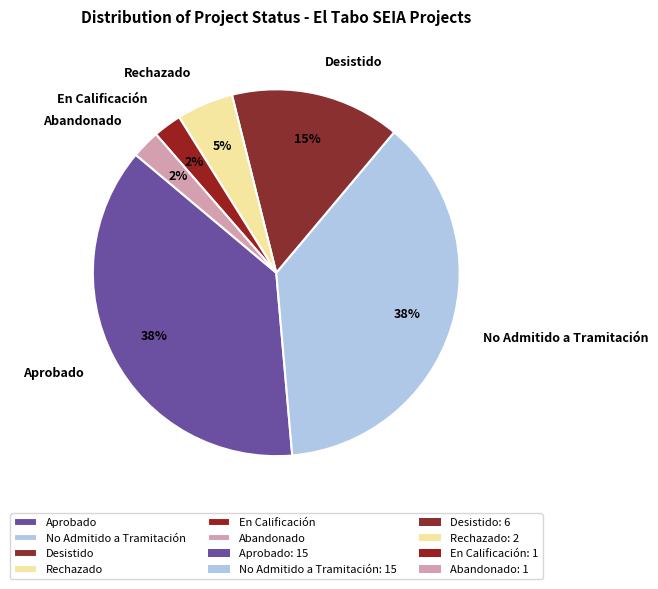

Is it true that Abandonado is 12% of the pie?

False